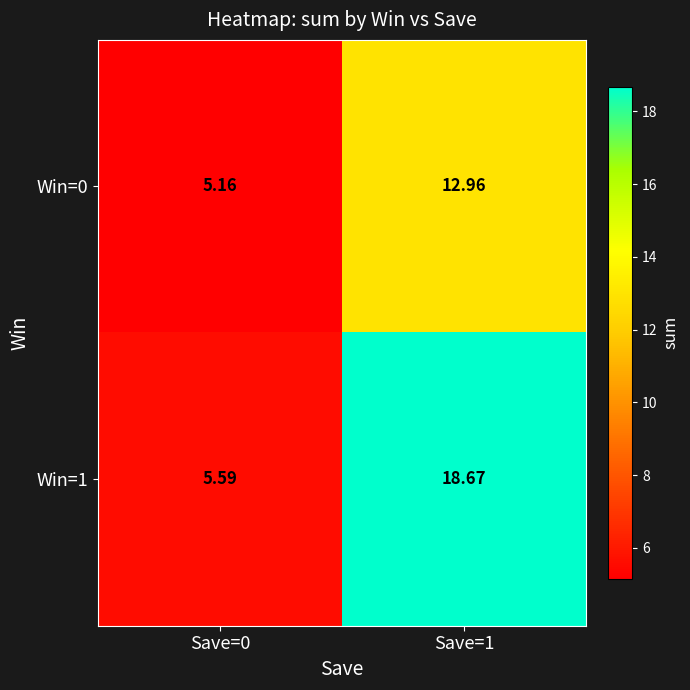

At how many categories does at least one series exceed 14?

1